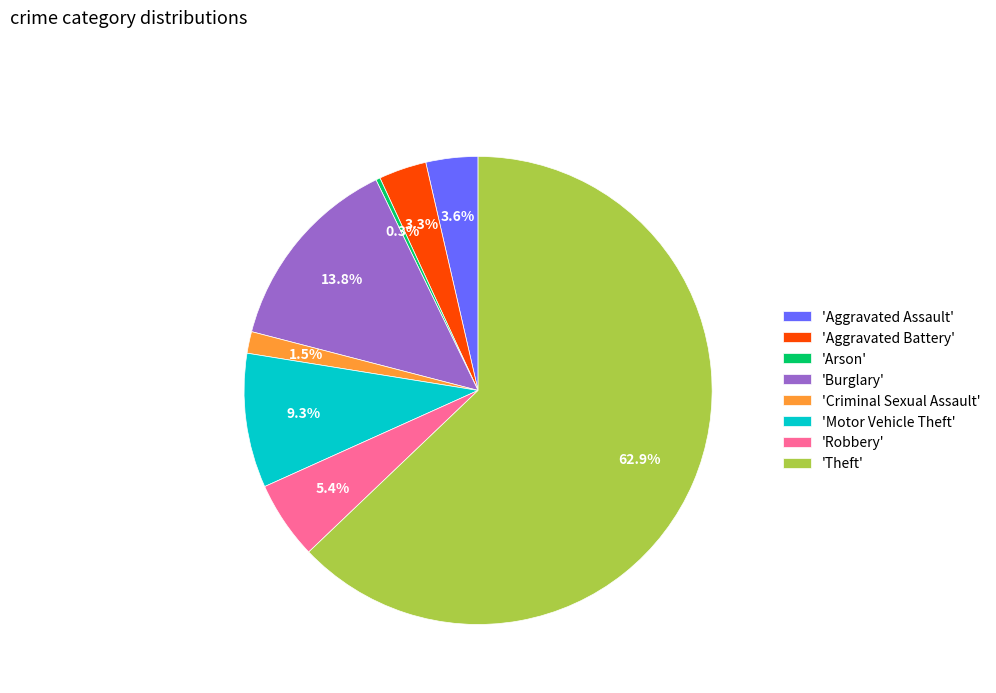

How much of the chart is everything except 'Aggravated Battery'?

96.7%